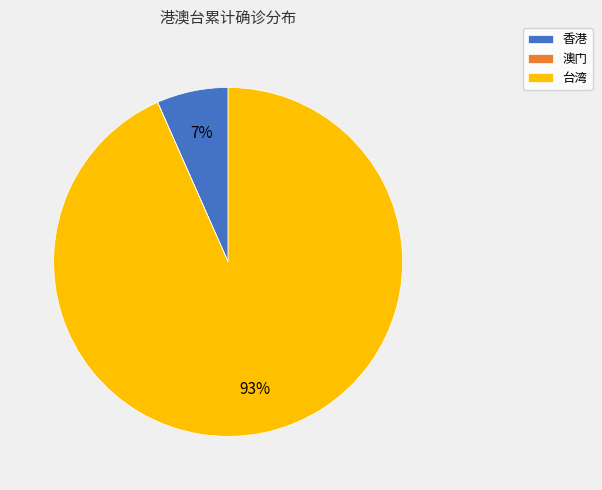

What percentage is the 台湾 slice, to the nearest percent?

93%